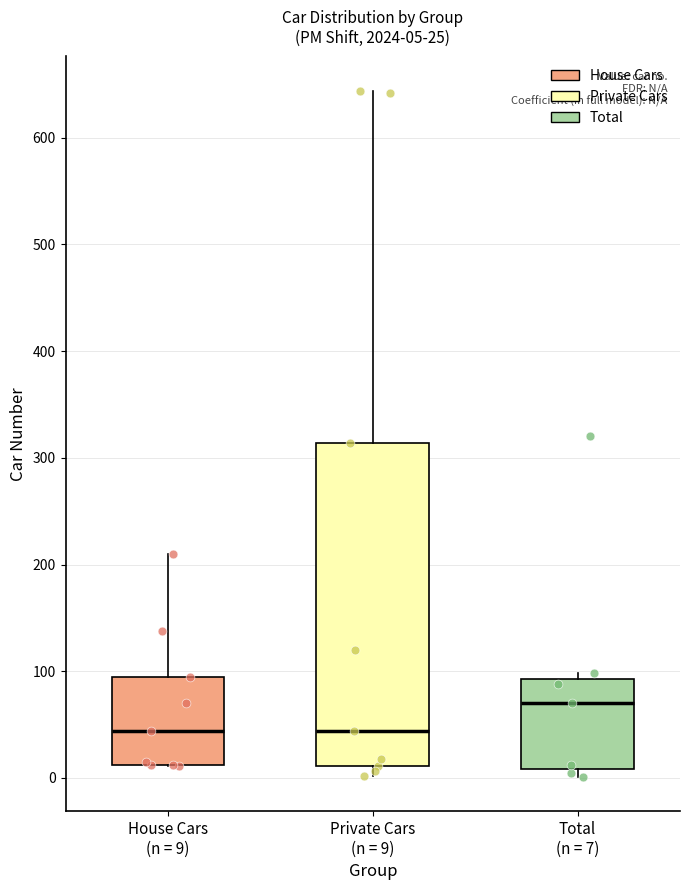

Which box is the tallest, from its lower edge to its upper edge?

Private Cars (n = 9)